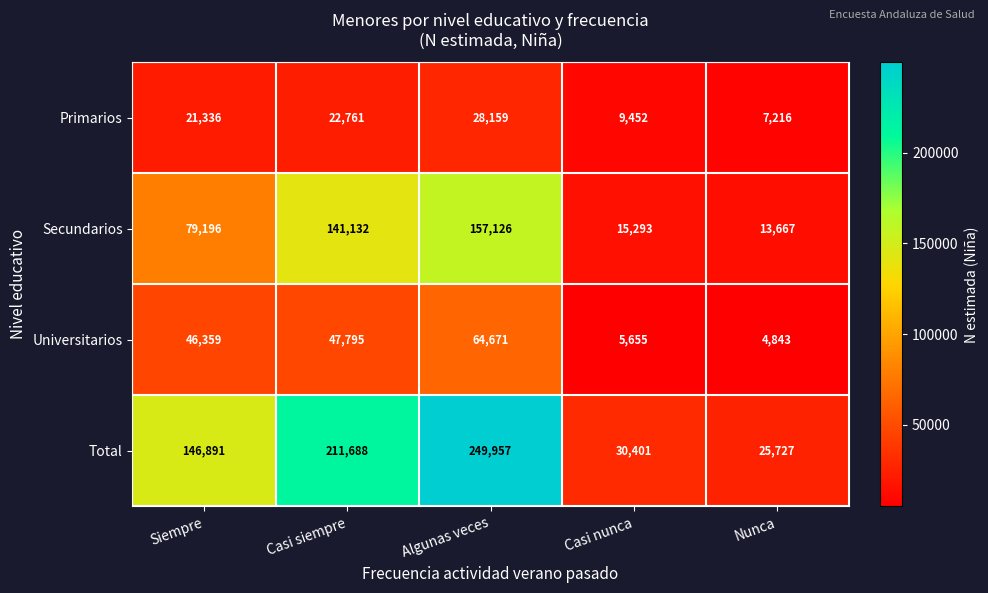

Which category has the highest value in the Total series?

Algunas veces